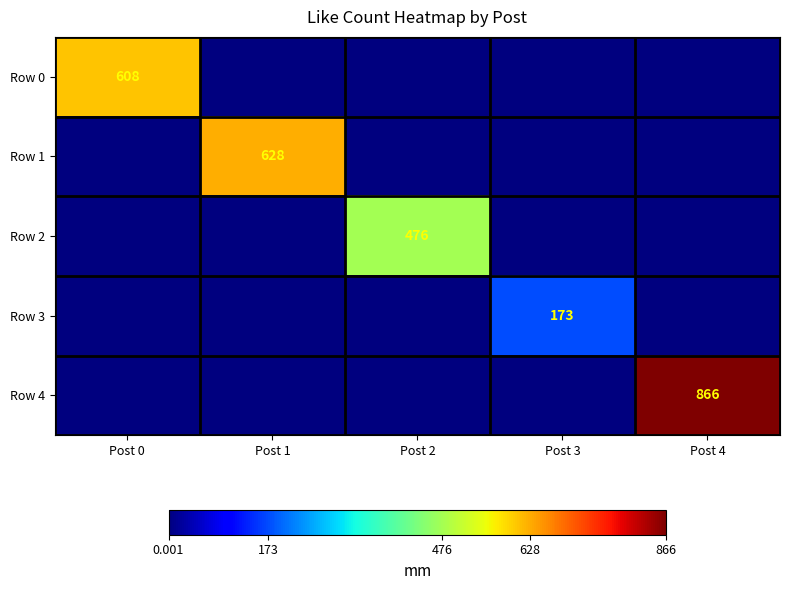

What is the spread (max minus min) of values at Post 0?

608